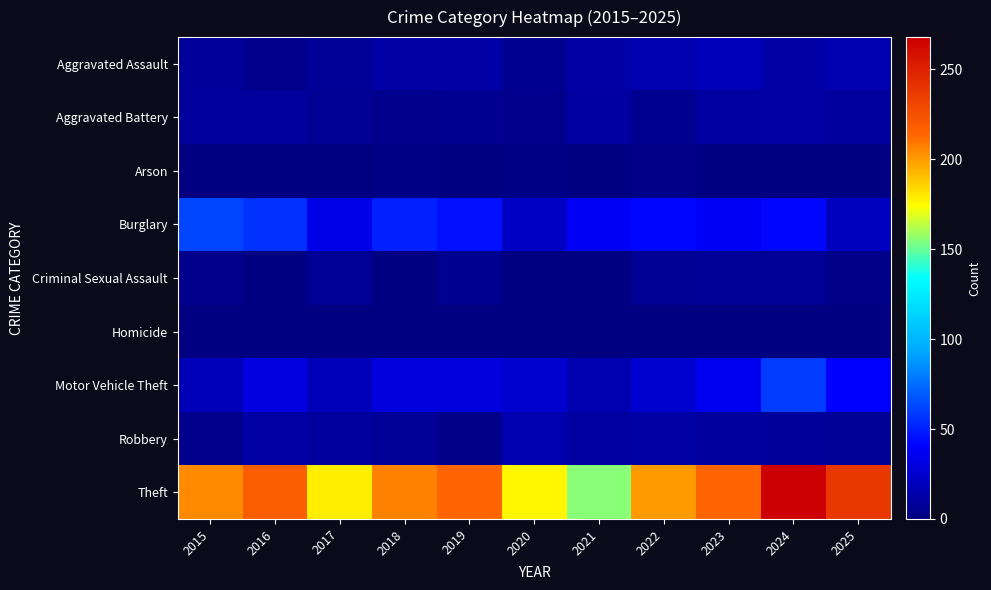

What is the total value across all series at 2020?

255